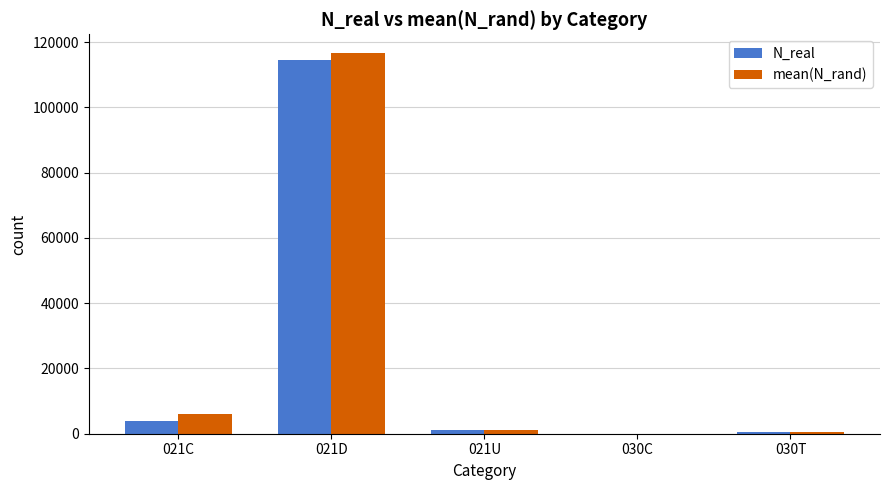

At which label is mean(N_rand) closest to 58279?

021C